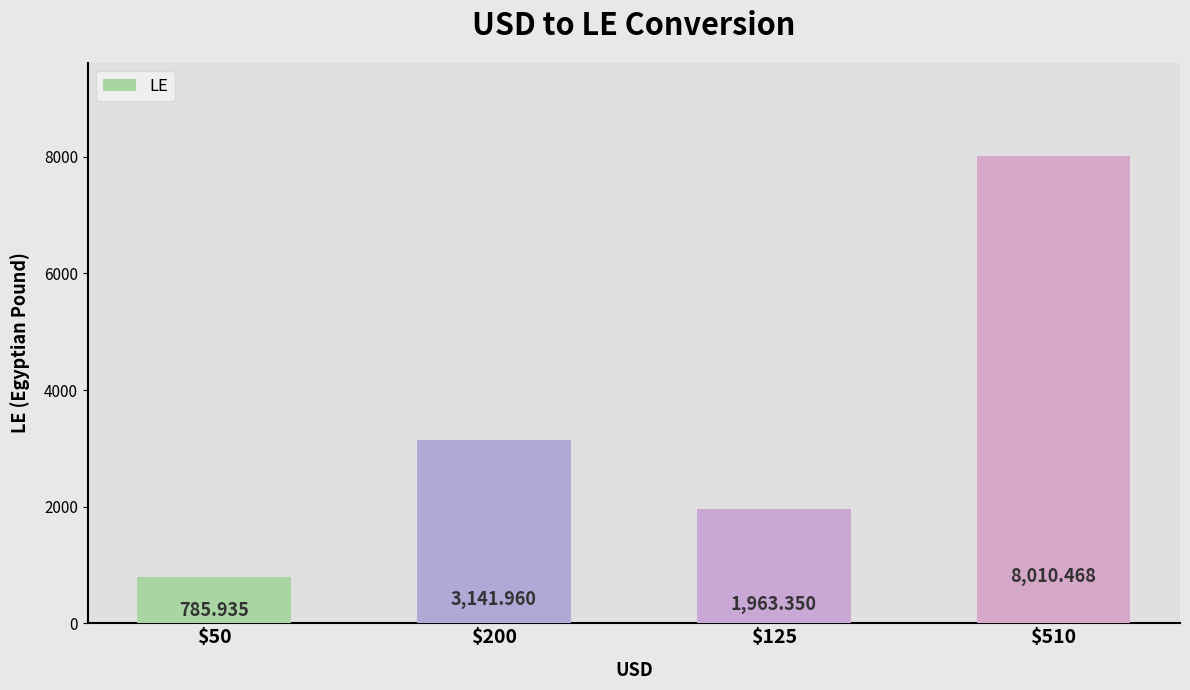

List the labels in order of value, smallest first.

$50, $125, $200, $510